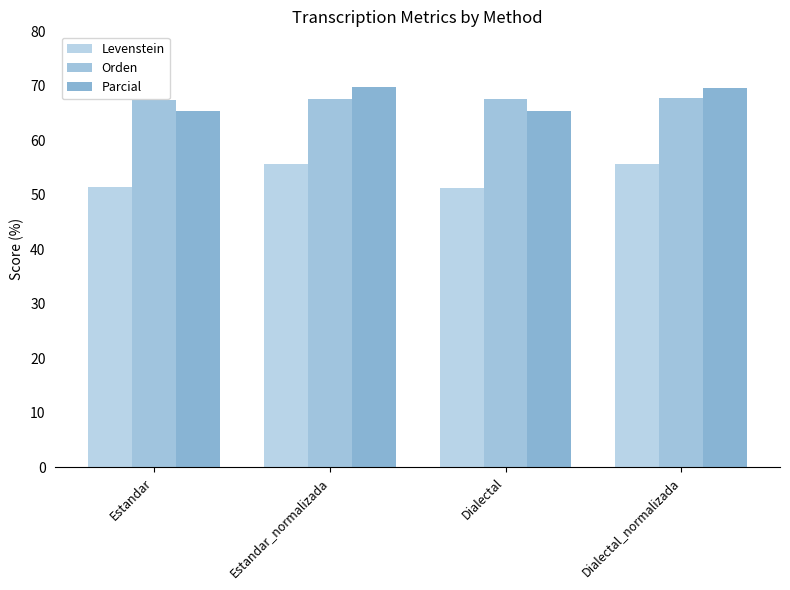

Count the number of categories in the chart.

4